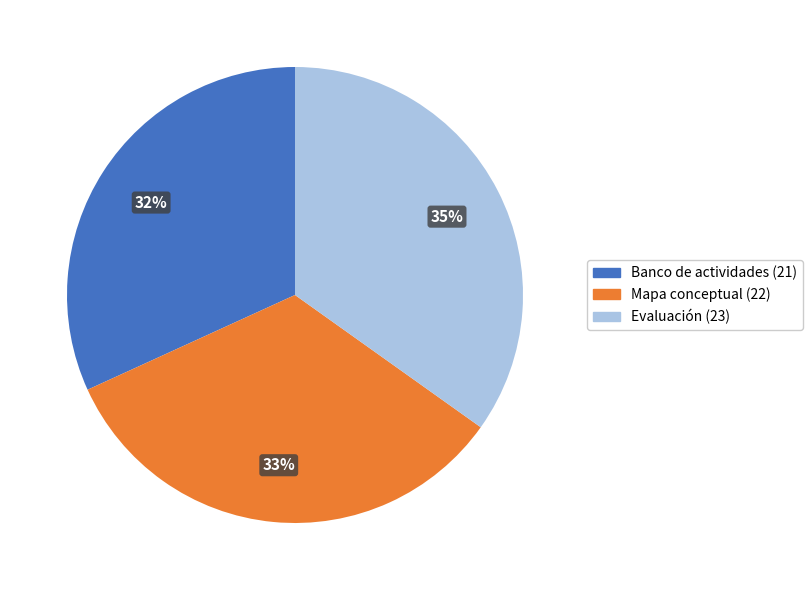

Between Evaluación and Mapa conceptual, which is larger?

Evaluación